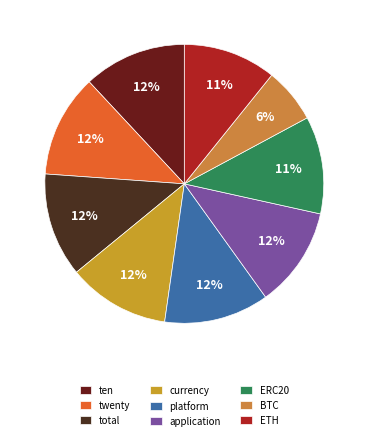

What percentage is the ETH slice, to the nearest percent?

11%